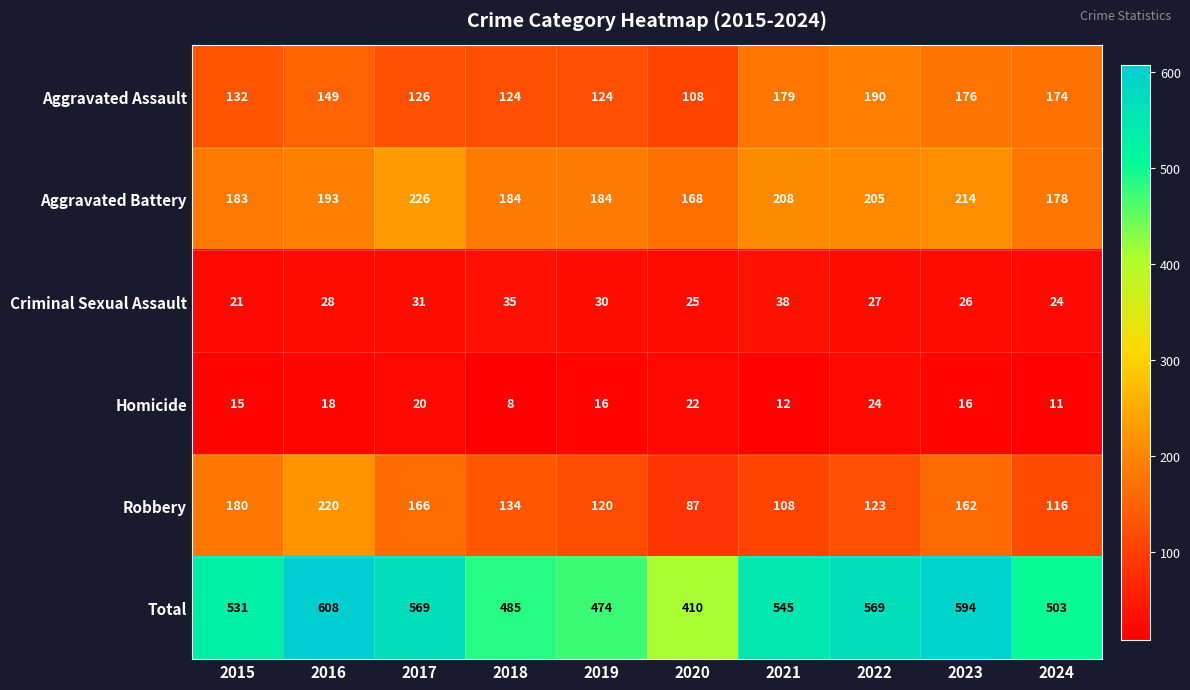

At which label is Robbery closest to 153?

2023